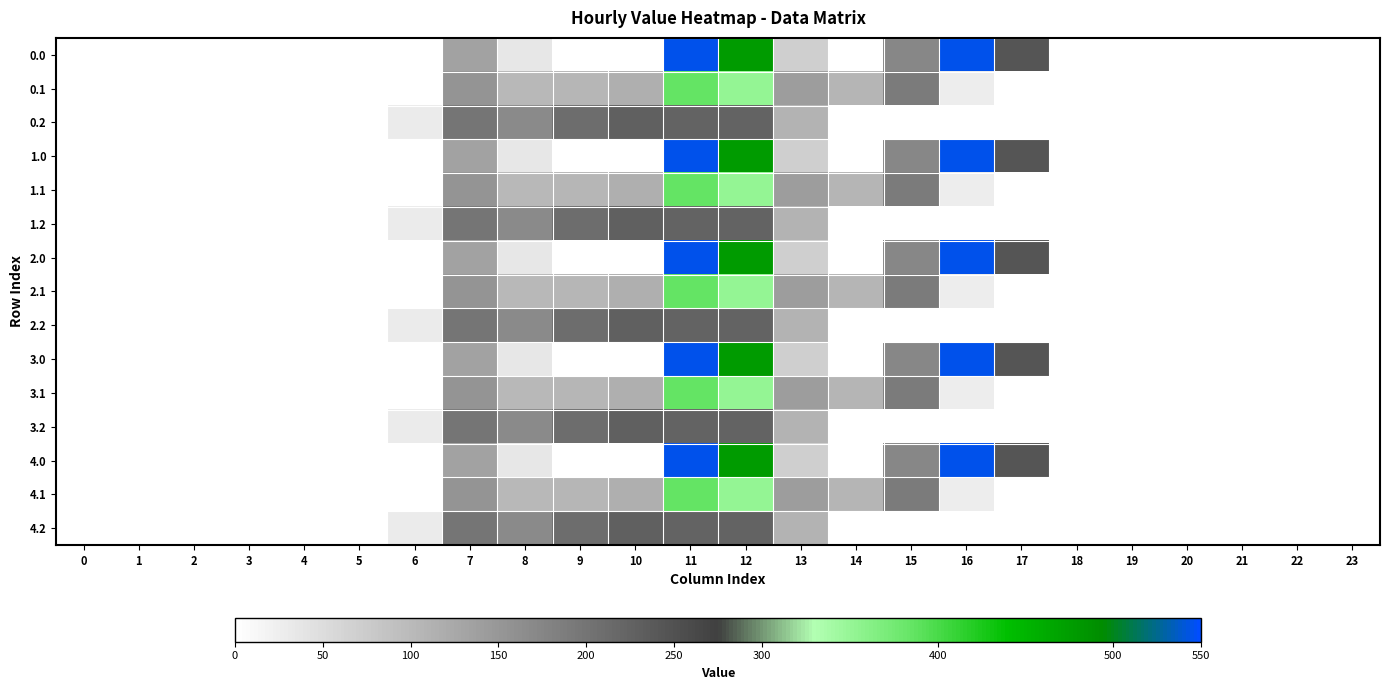

At 20, list the series in order from largest to smallest.

0.0, 0.1, 0.2, 1.0, 1.1, 1.2, 2.0, 2.1, 2.2, 3.0, 3.1, 3.2, 4.0, 4.1, 4.2